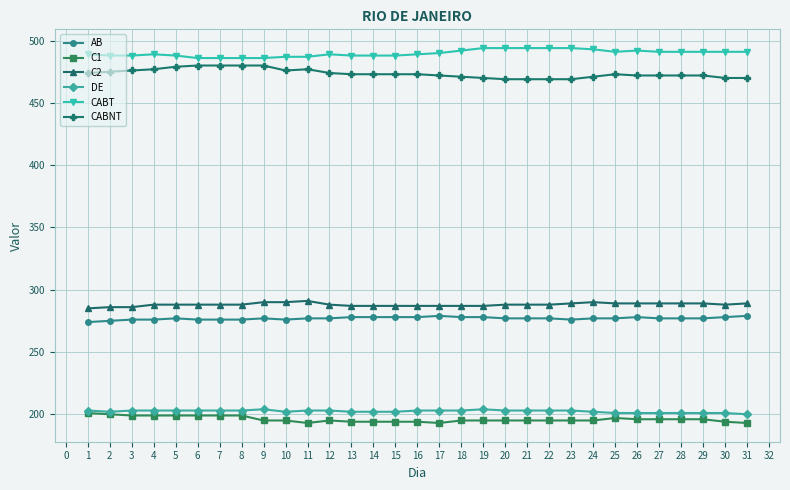

True or false: C2 has a value of 287 at 13.

True